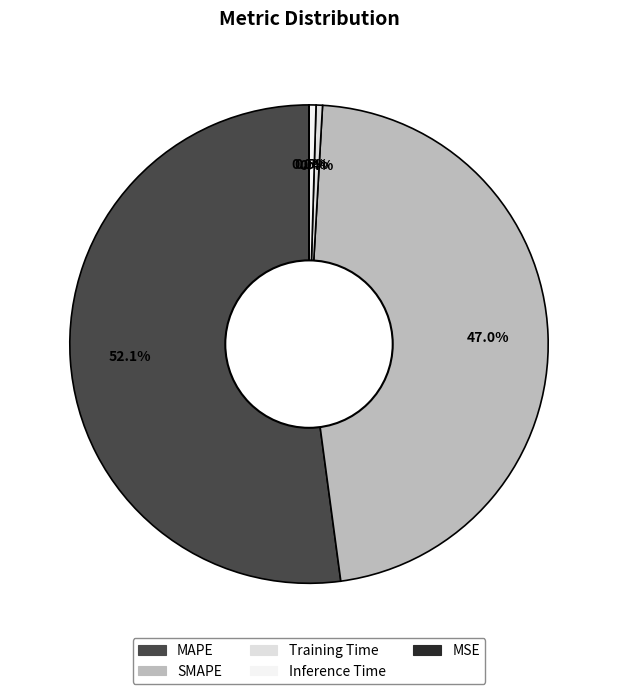

To the nearest percent, what percentage of the pie is MAPE?

52%